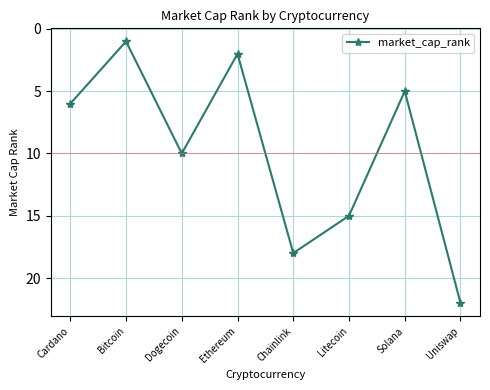

The value at Bitcoin is 1. True or false?

True